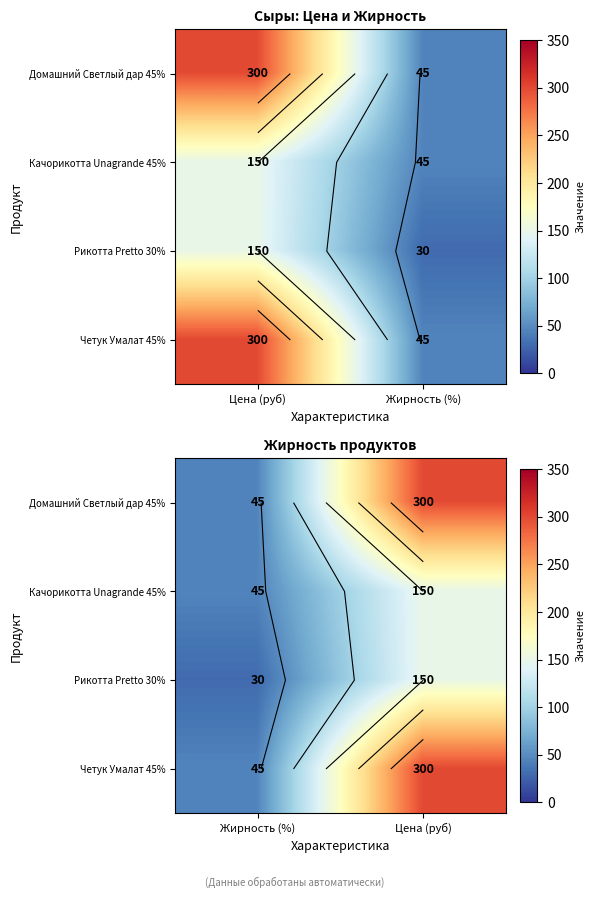

Is it true that Домашний Светлый дар 45% equals 162 at Цена (руб)?

False